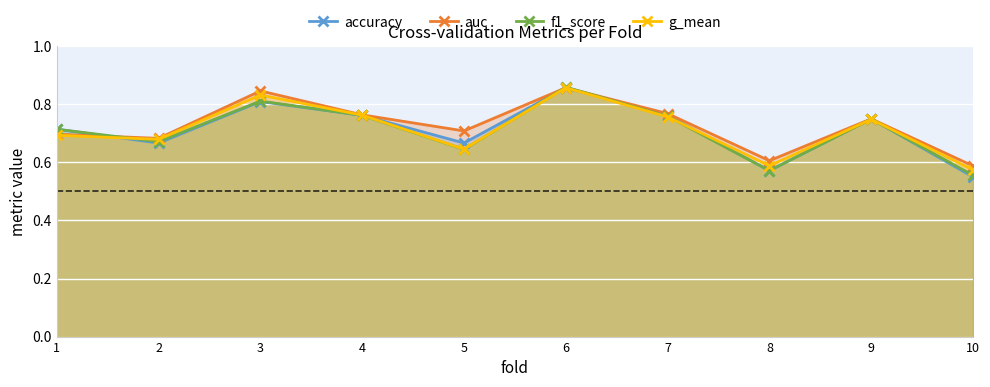

What is the difference between the maximum and minimum values in the f1_score series?

0.3